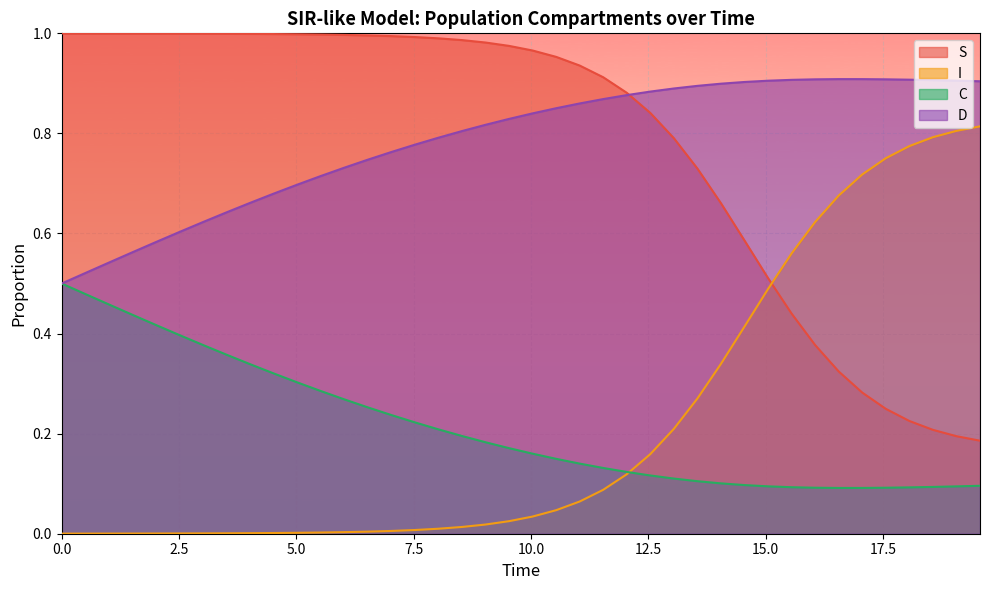

What is the sum of all I values?

8.8